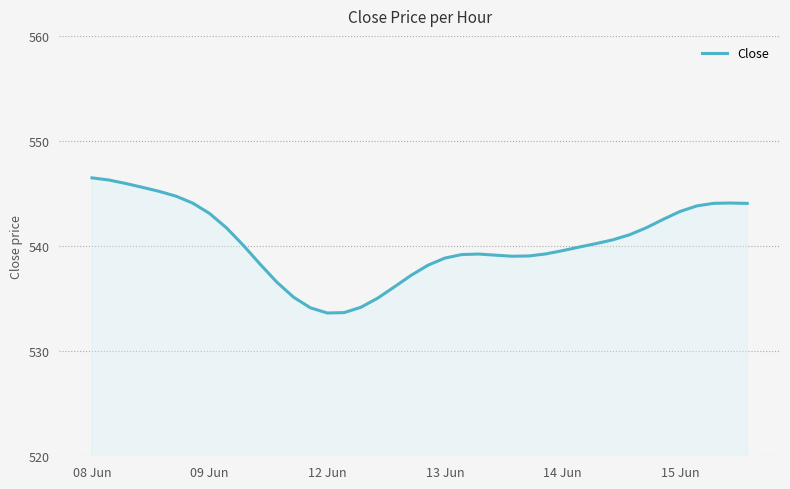

What is the difference between the maximum and minimum values?

12.9